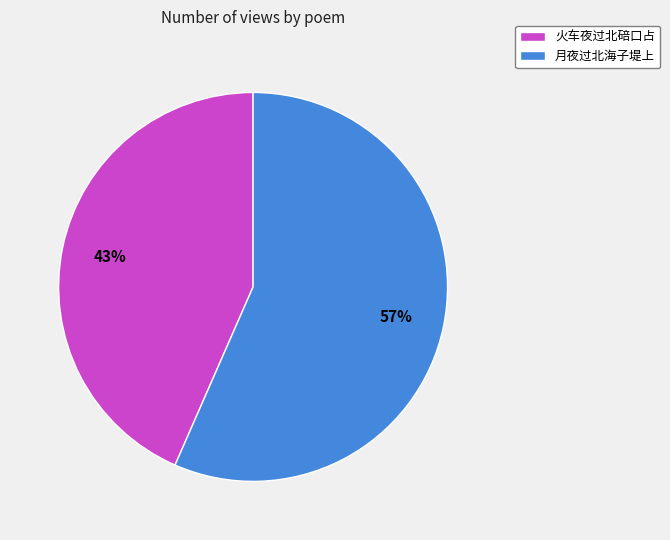

How many segments does this pie chart have?

2